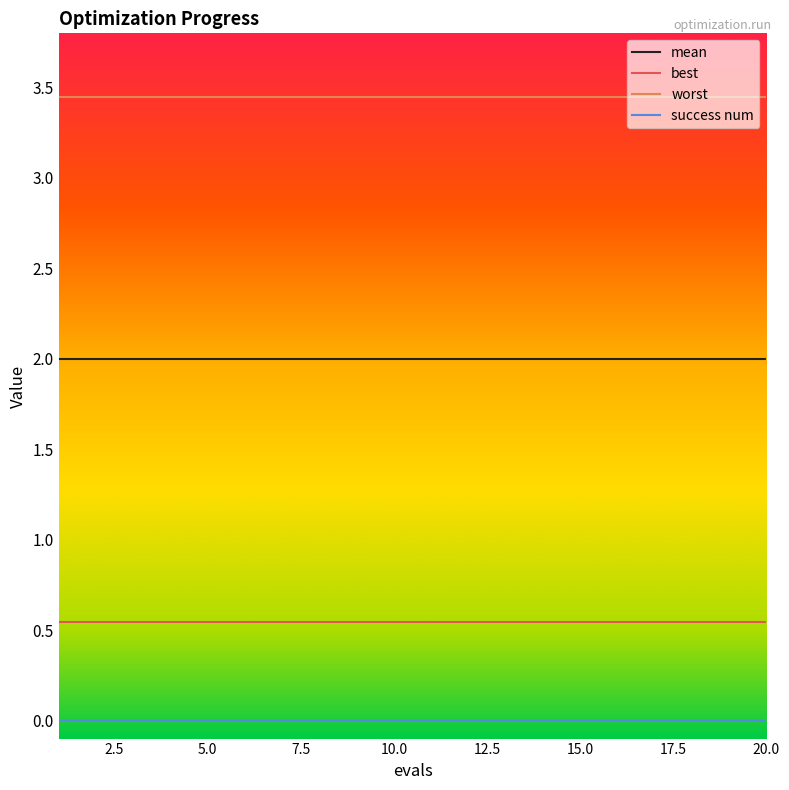

True or false: mean and success num intersect in this chart.

False